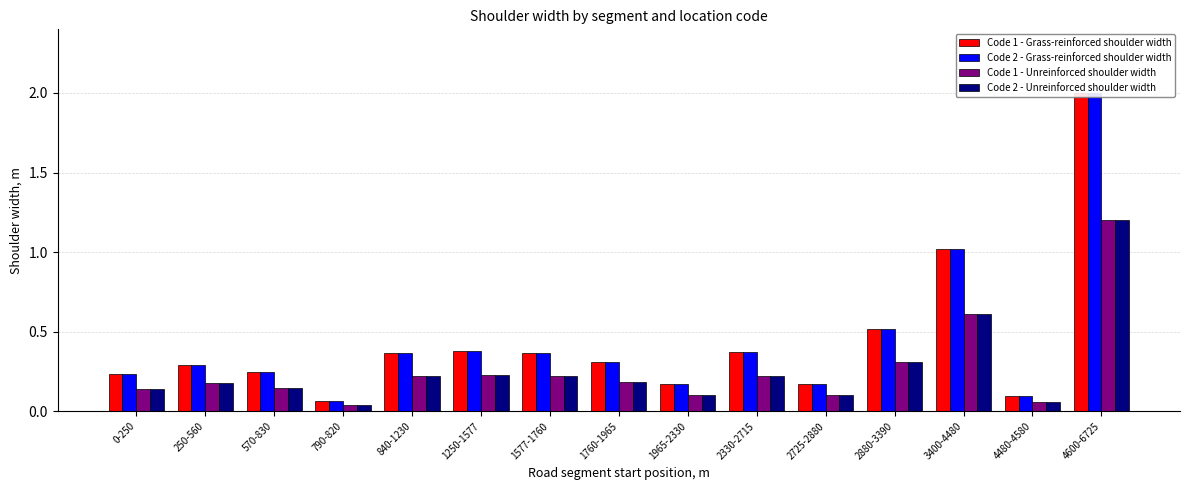

Which series has the widest spread of values?

Code 1 - Grass-reinforced shoulder width